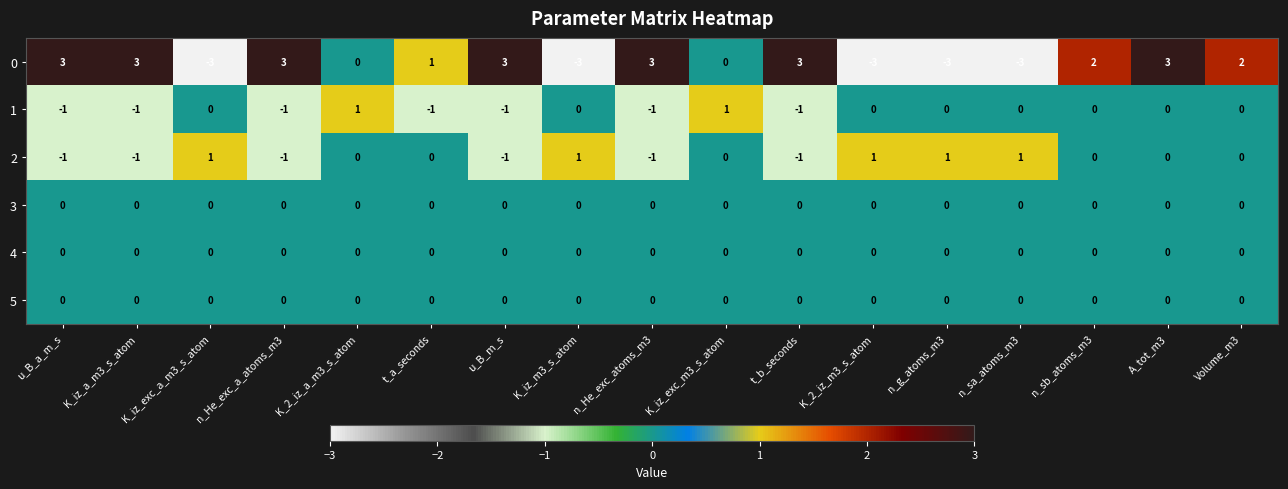

At how many categories does at least one series exceed -2?

17